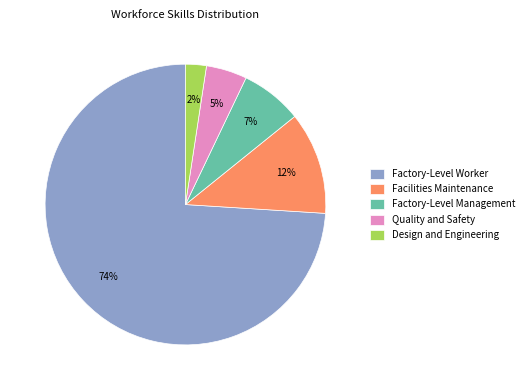

To the nearest percent, what is the average slice percentage?

20%